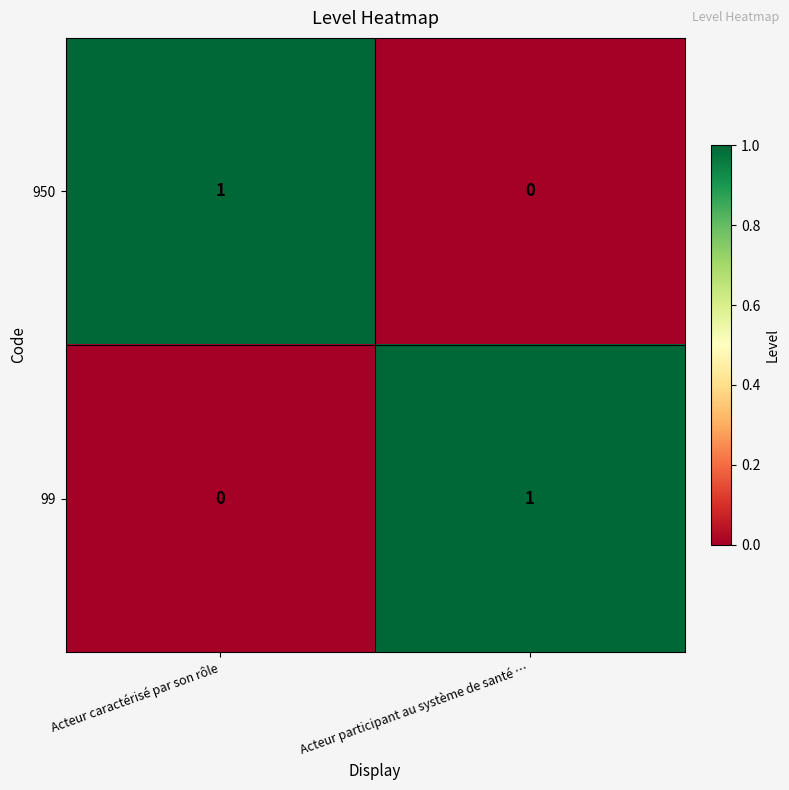

Is it true that 99 equals 0 at Acteur caractérisé par son rôle?

True